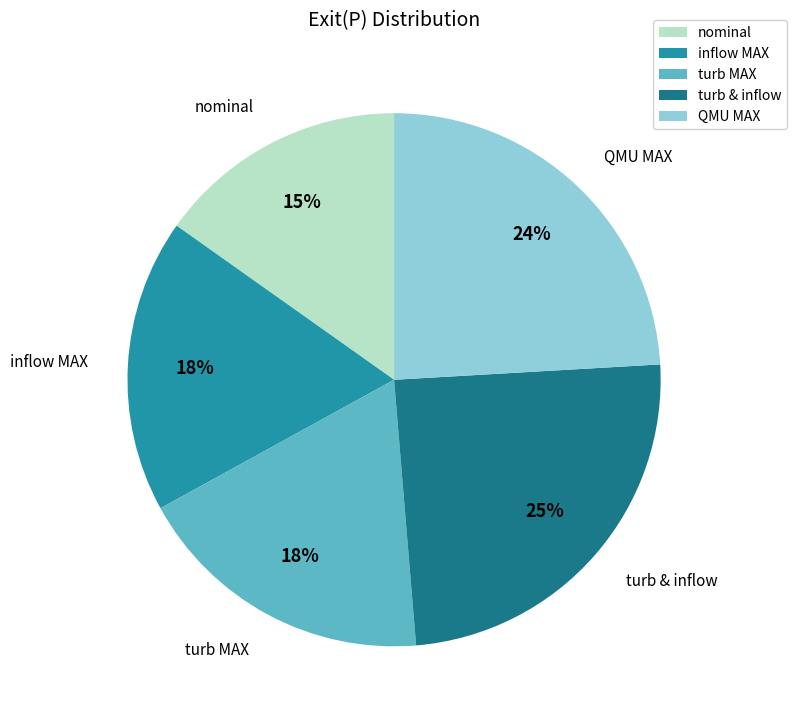

What is the ratio of the value at inflow MAX to the value at turb & inflow?

0.7